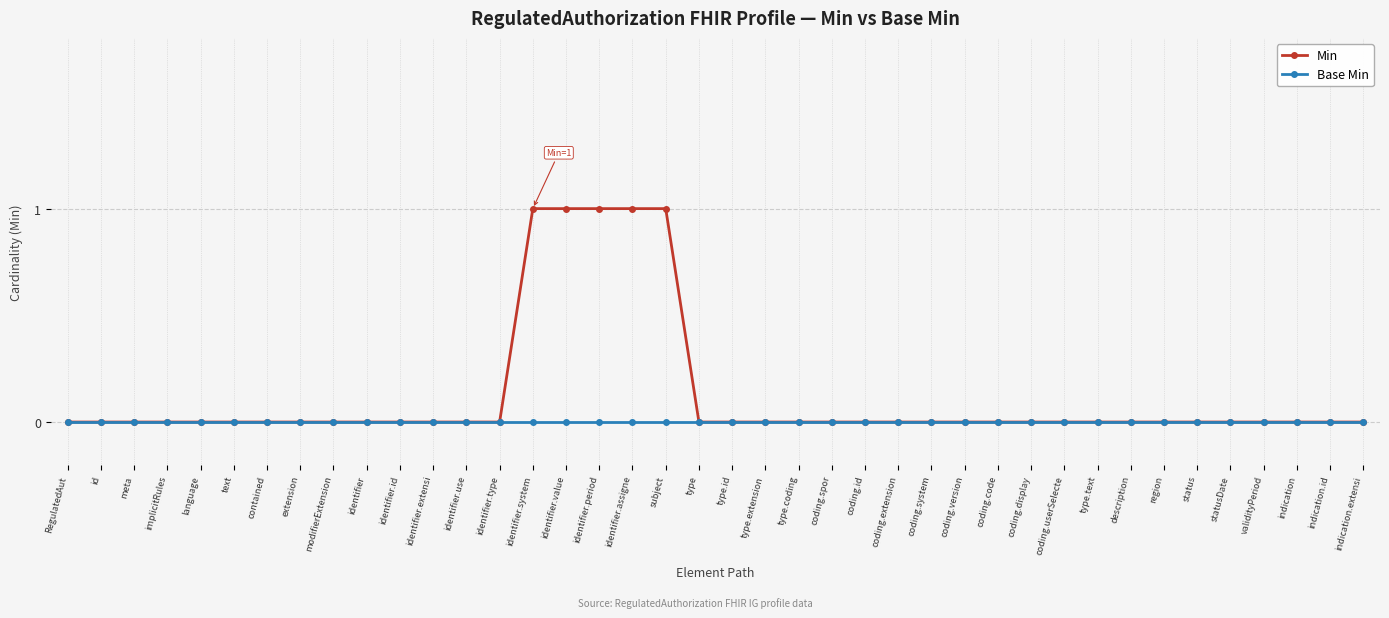

Reading left to right, list all the values displayed in this chart.

Min: 0	0	0	0	0	0	0	0	0	0	0	0	0	0	1	1	1	1	1	0	0	0	0	0	0	0	0	0	0	0	0	0	0	0	0	0	0	0	0	0
Base Min: 0	0	0	0	0	0	0	0	0	0	0	0	0	0	0	0	0	0	0	0	0	0	0	0	0	0	0	0	0	0	0	0	0	0	0	0	0	0	0	0